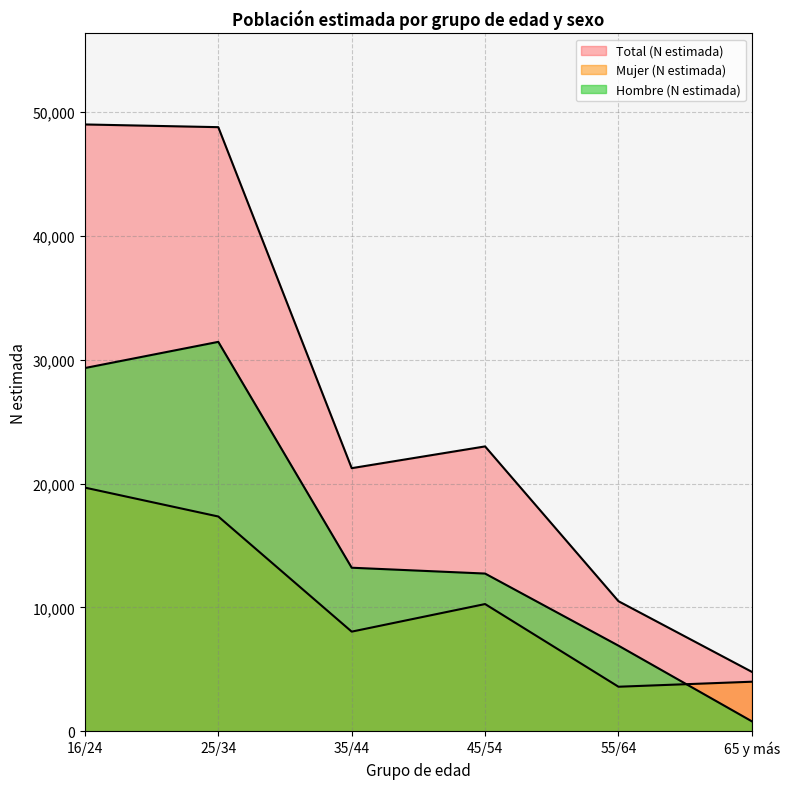

At which label does Total (N estimada) first exceed 23006?

16/24